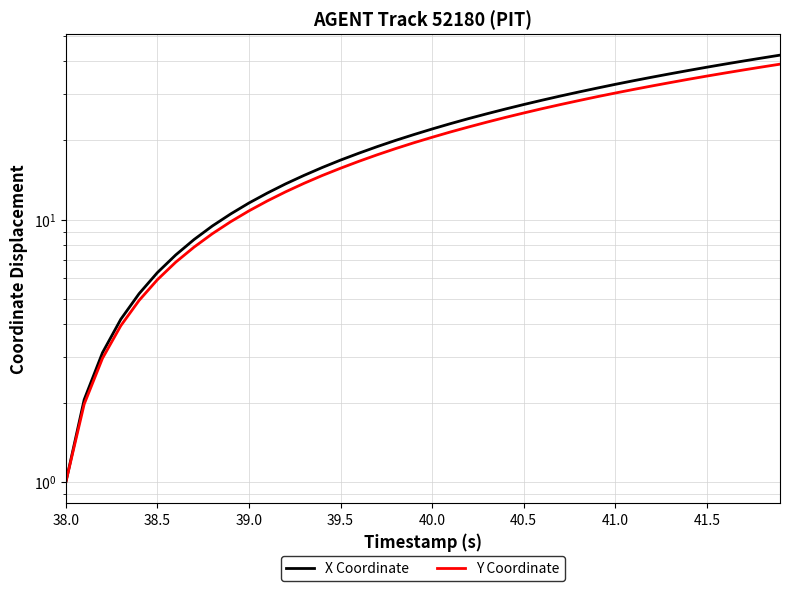

Reading left to right, transcribe all the data shown in this chart.

X Coordinate: 1.0	2.1	3.1	4.2	5.2	6.3	7.3	8.4	9.4	10.5	11.6	12.6	13.7	14.7	15.8	16.8	17.9	18.9	20.0	21.1	22.1	23.2	24.2	25.3	26.3	27.4	28.5	29.5	30.6	31.7	32.7	33.8	34.8	35.9	37.0	38.0	39.1	40.2	41.2	42.3
Y Coordinate: 1.0	2.0	3.0	3.9	4.9	5.9	6.9	7.9	8.8	9.8	10.8	11.8	12.8	13.7	14.7	15.7	16.7	17.6	18.6	19.6	20.6	21.5	22.5	23.5	24.5	25.5	26.4	27.4	28.4	29.4	30.3	31.3	32.3	33.2	34.2	35.2	36.2	37.1	38.1	39.1